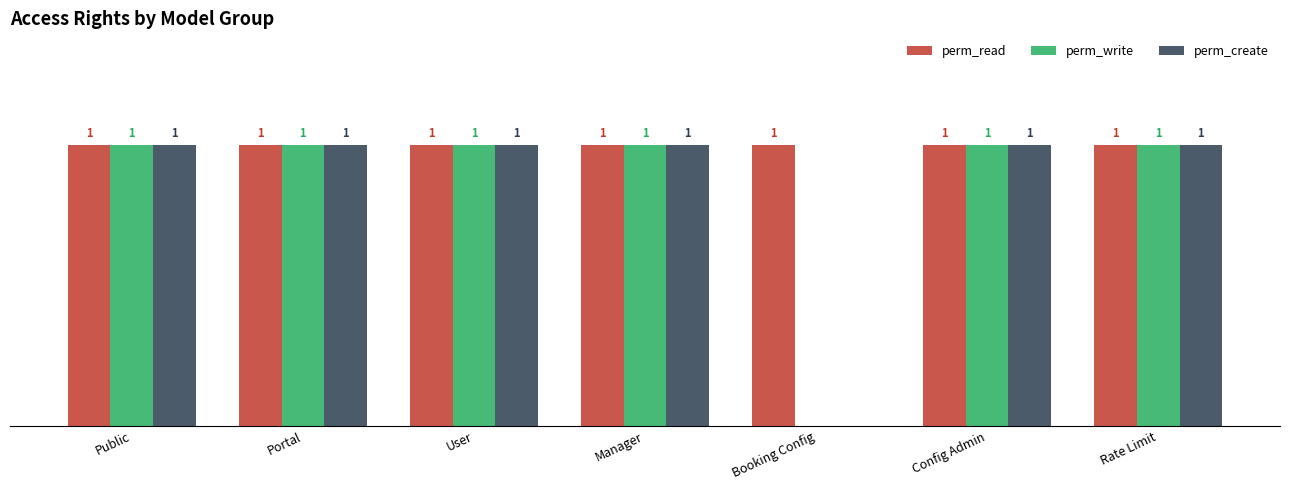

Which series has the largest total across all categories?

perm_read